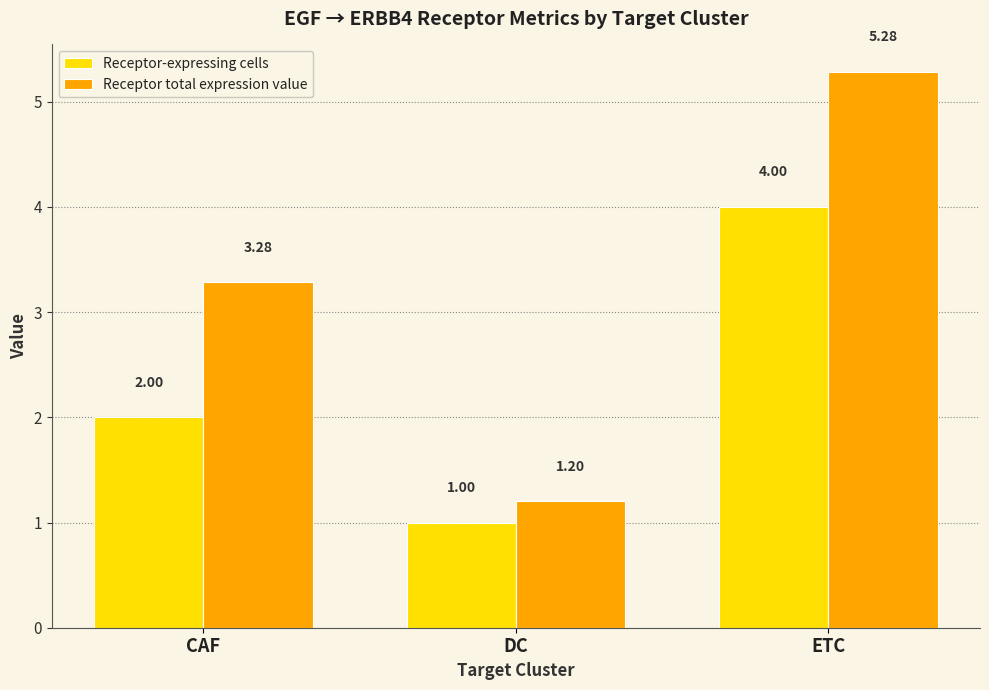

What is the sum of the Receptor-expressing cells values at ETC and CAF?

6.0